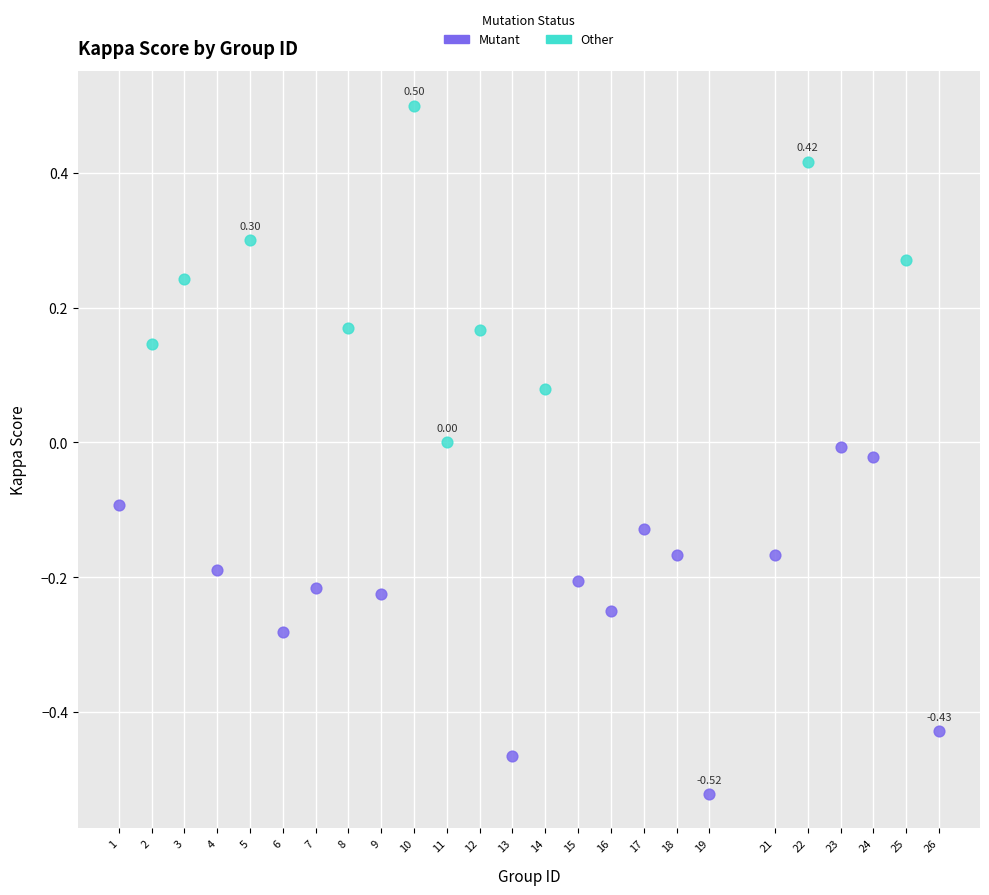

Which series contains the highest Y value?

Other